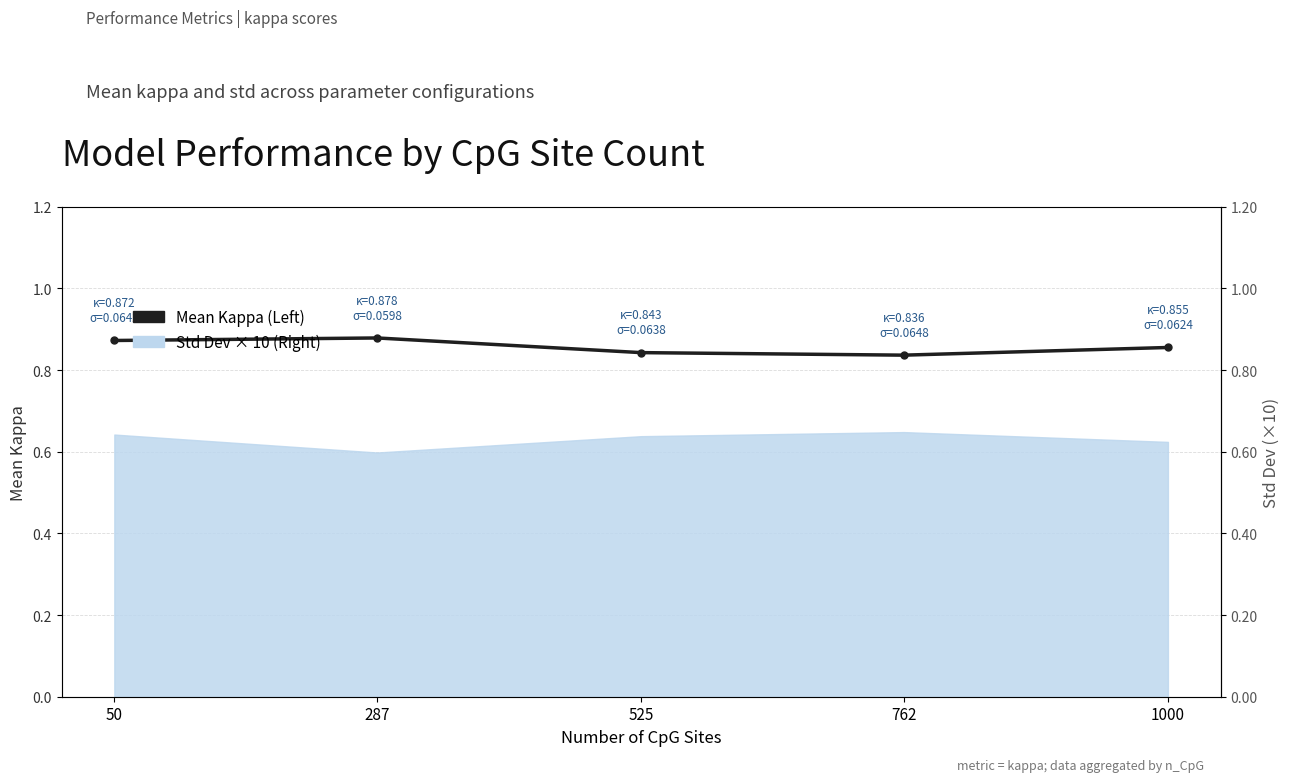

The chart shows a value of 0.8 at 762. True or false?

True